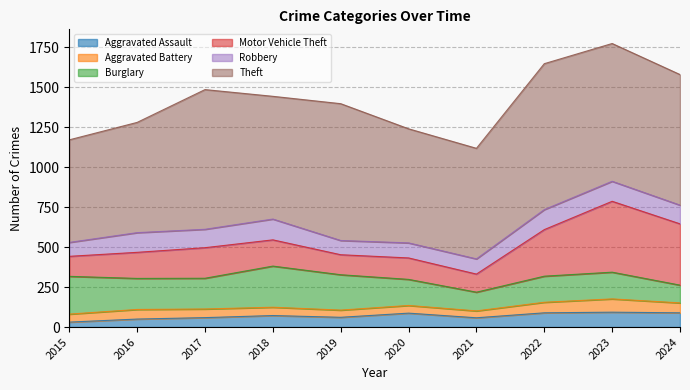

What is the average value of the Aggravated Battery series?

56